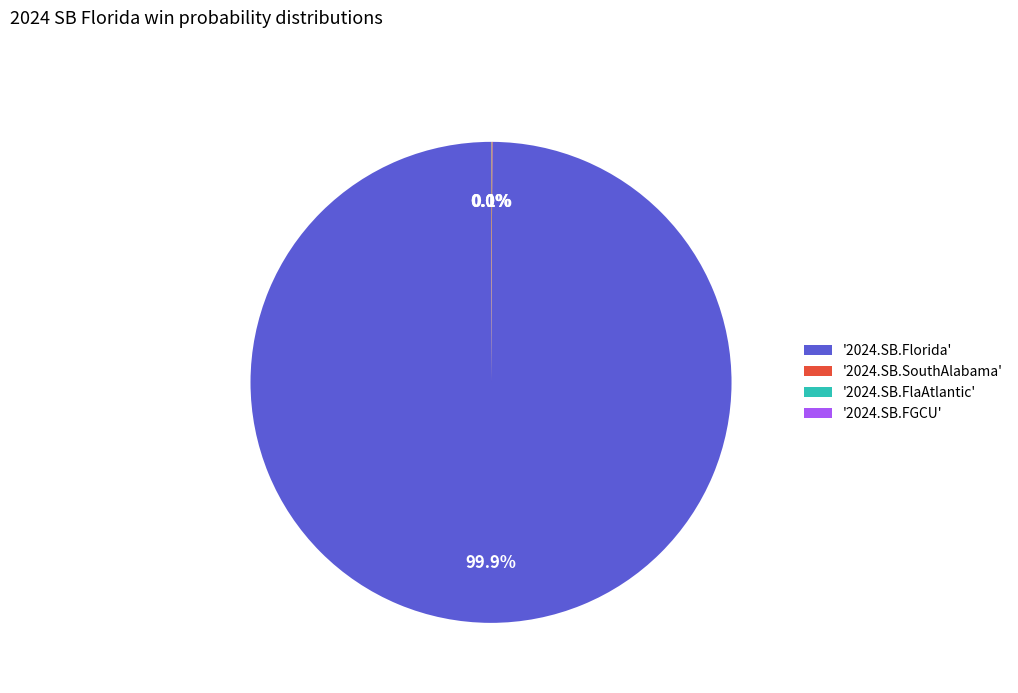

How much of the chart is everything except '2024.SB.Florida'?

0.1%